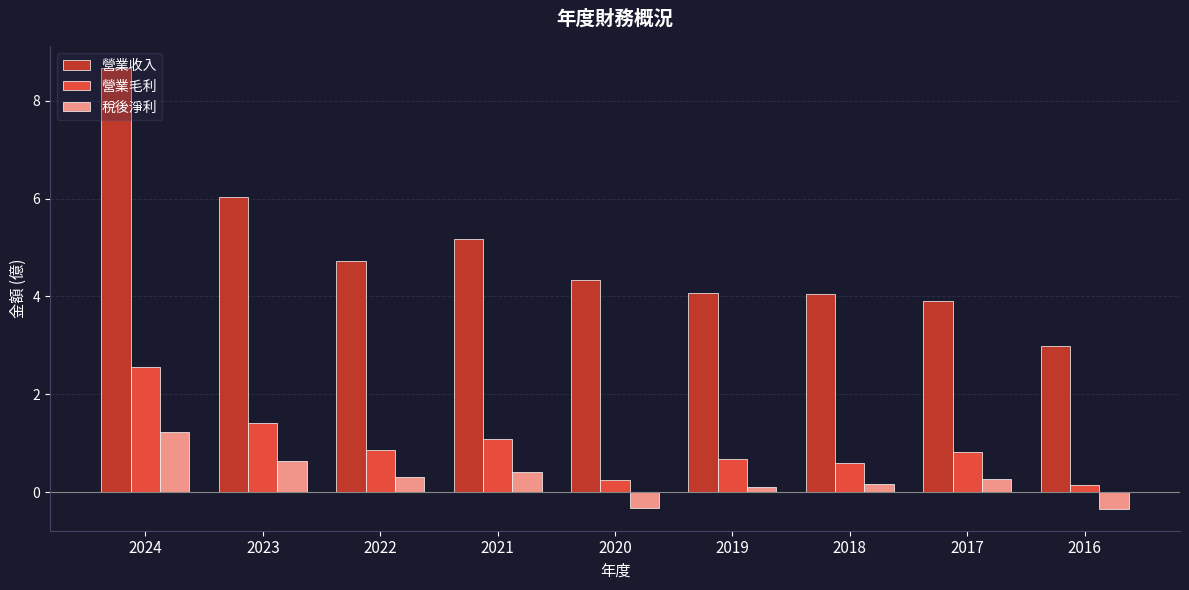

What is the value of the 營業毛利 bar at the 6th from the left?

0.7